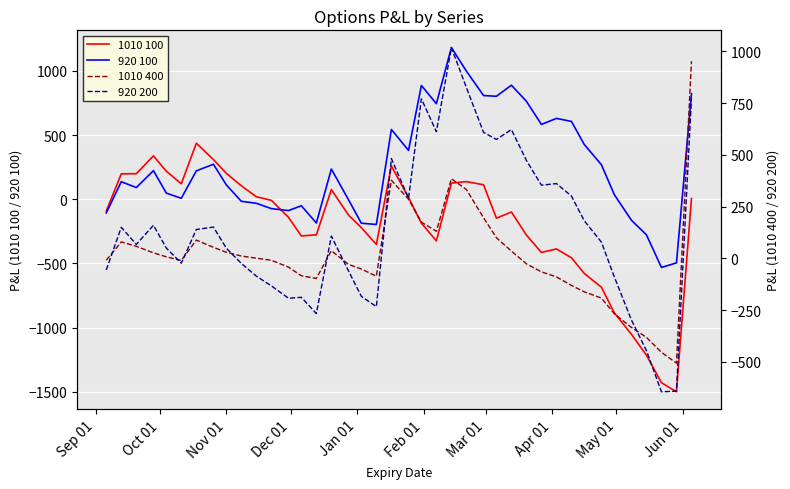

What is the highest value of the 920 100 series?

1181.5